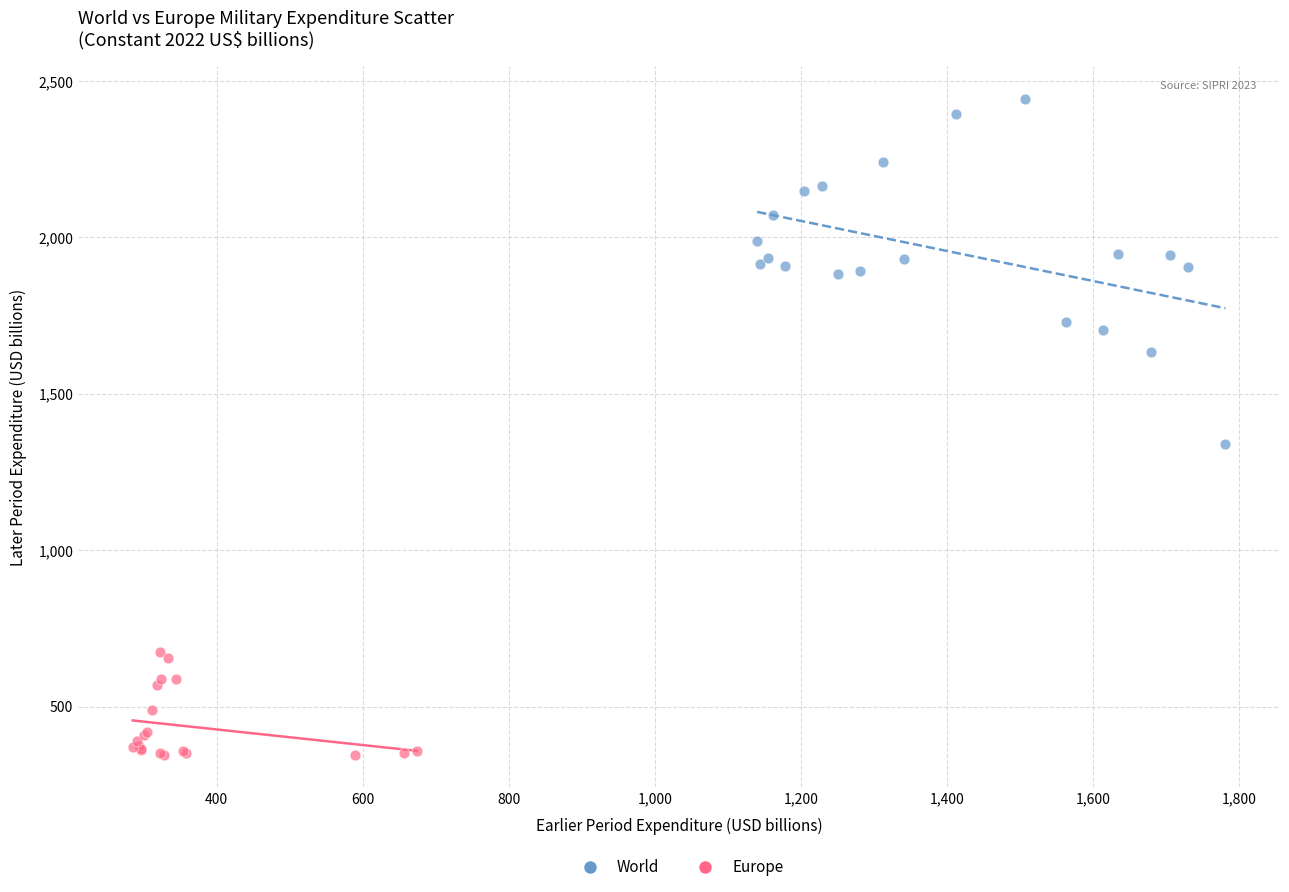

Which series reaches the maximum Y coordinate?

World